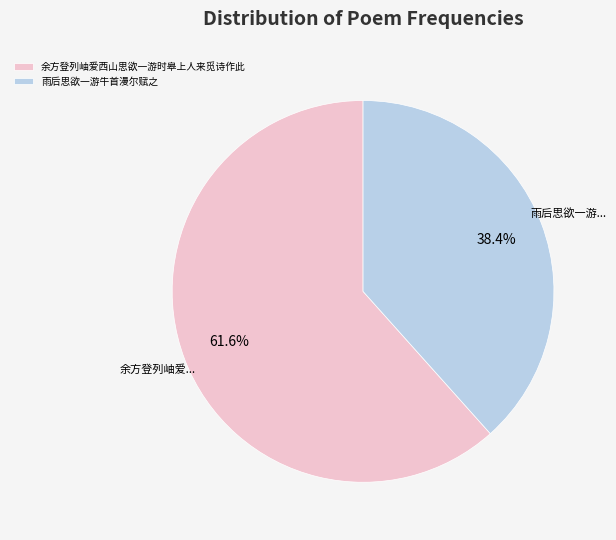

Between 雨后思欲一游牛首漫尔赋之 and 余方登列岫爱西山思欲一游时皋上人来觅诗作此, which is larger?

余方登列岫爱西山思欲一游时皋上人来觅诗作此